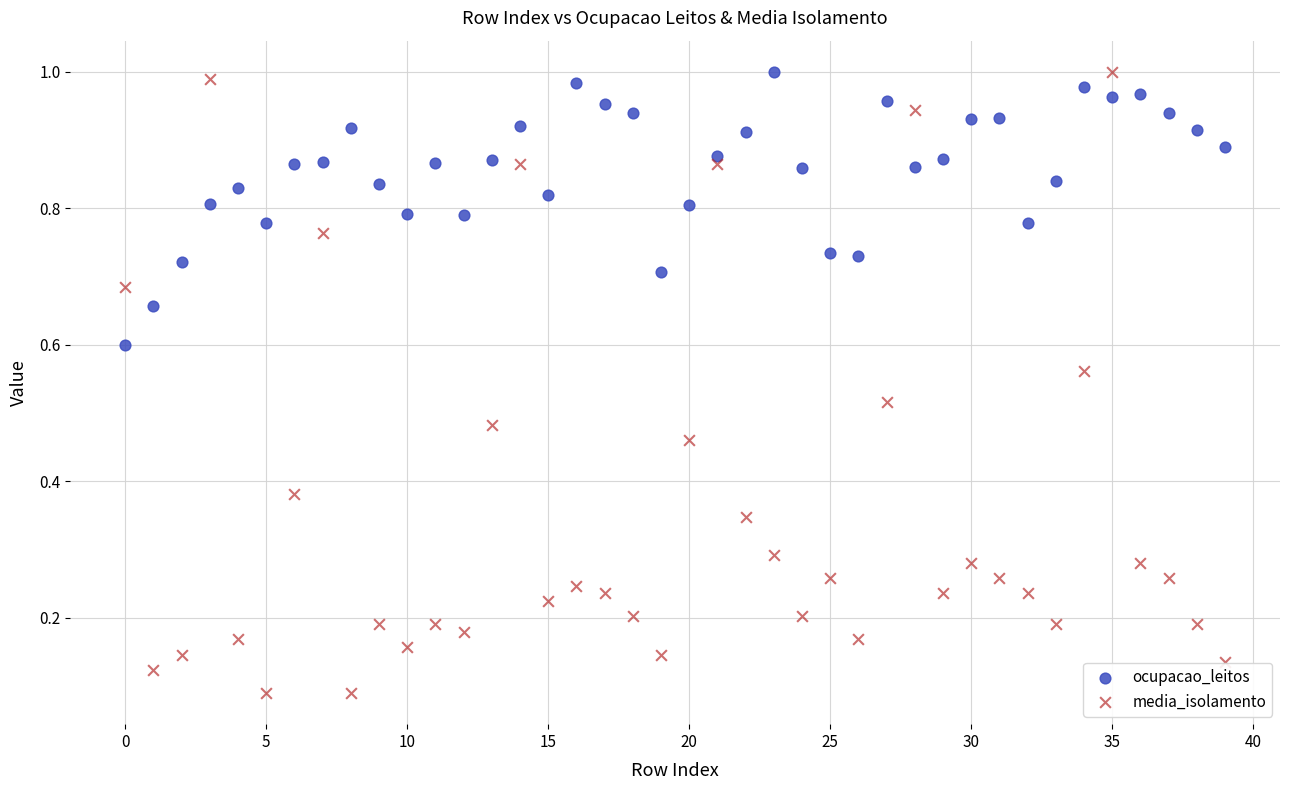

Which series has the largest Y range (max minus min)?

media_isolamento